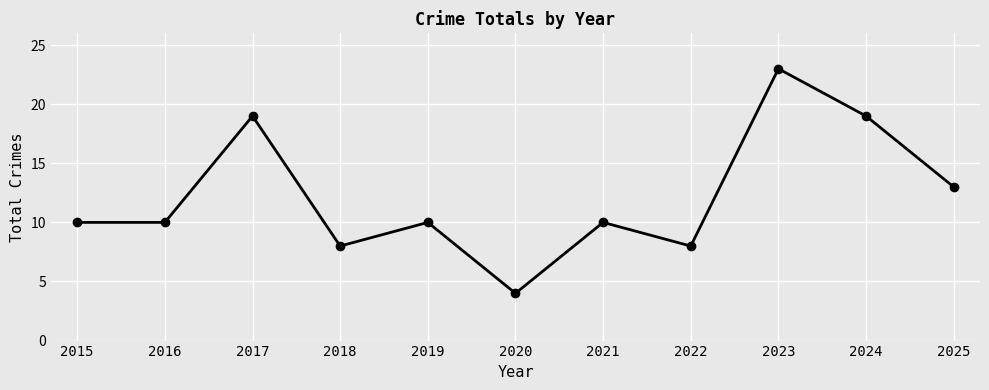

Approximately how many times larger is the value at 2023 compared to 2015?

2.3